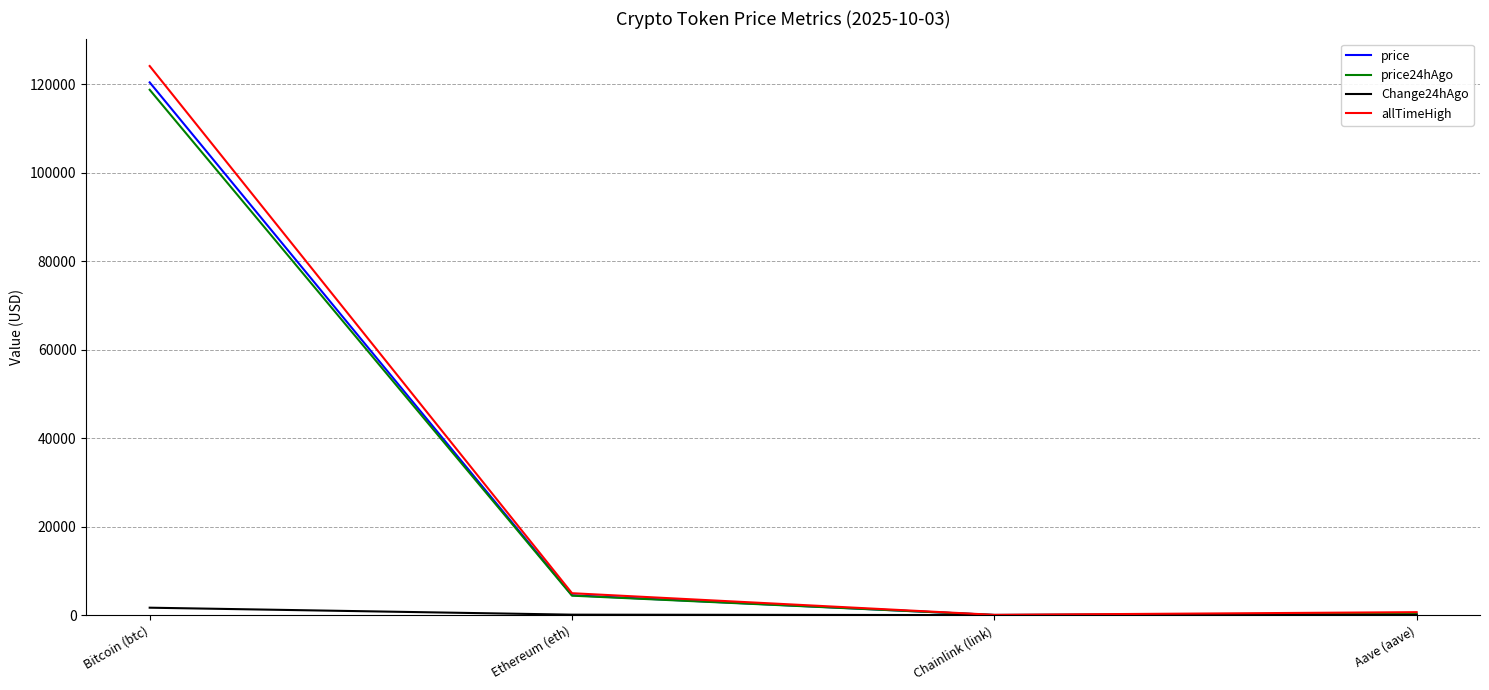

Which series has the widest spread of values?

allTimeHigh